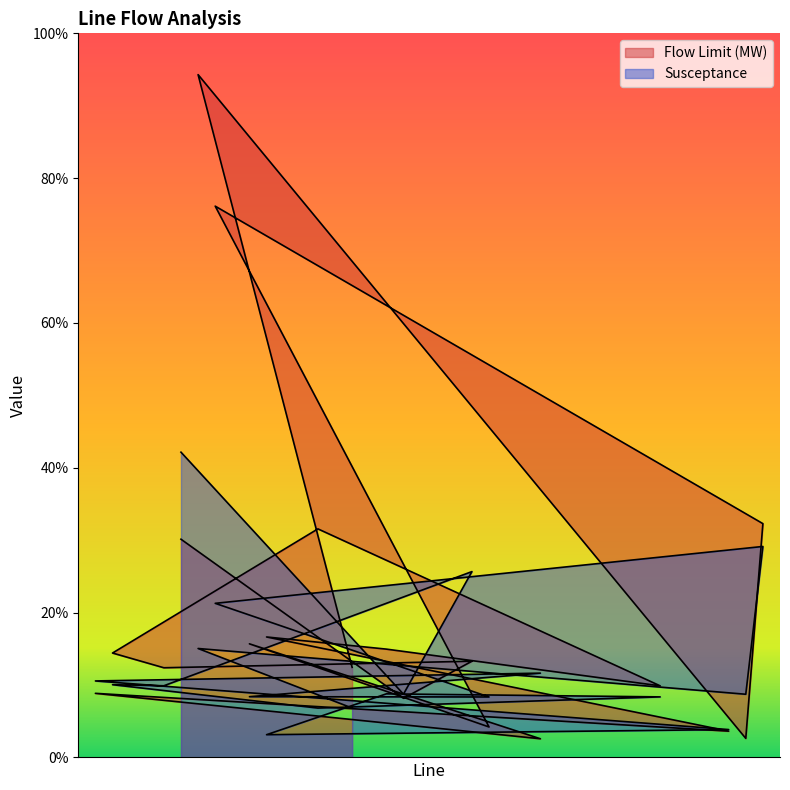

What is the spread (max minus min) of values at 20?

0.6